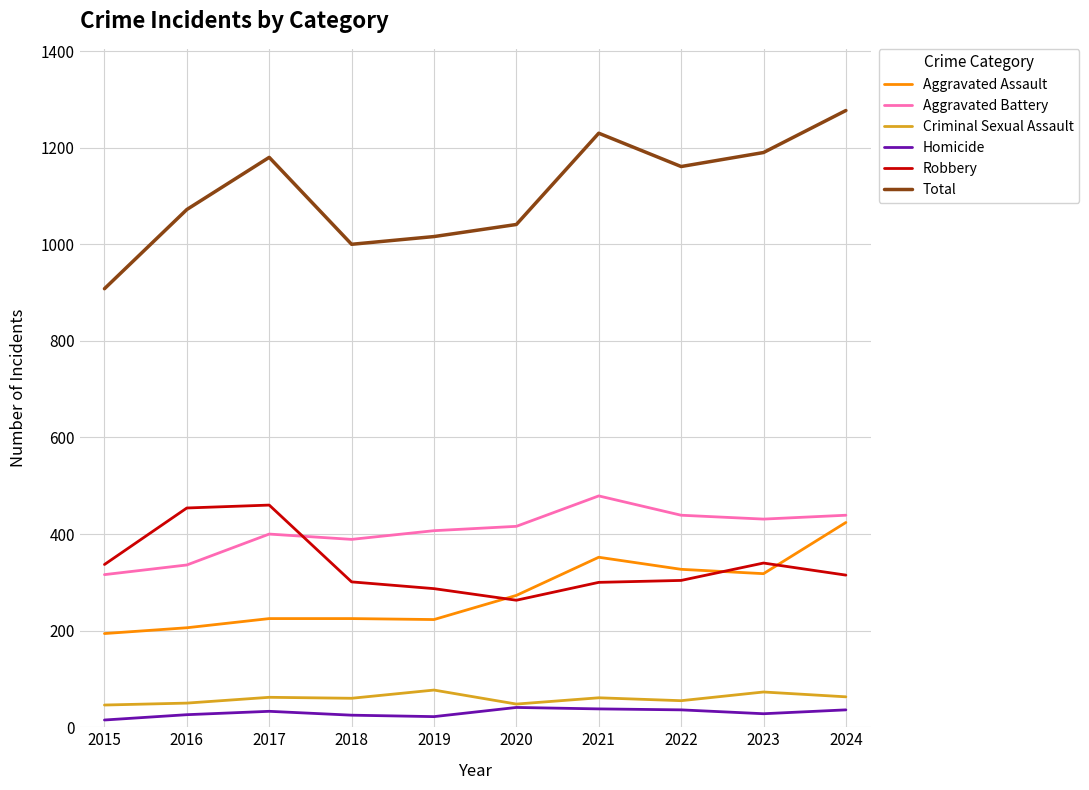

True or false: Total has more than 0 points higher than both neighbors.

True